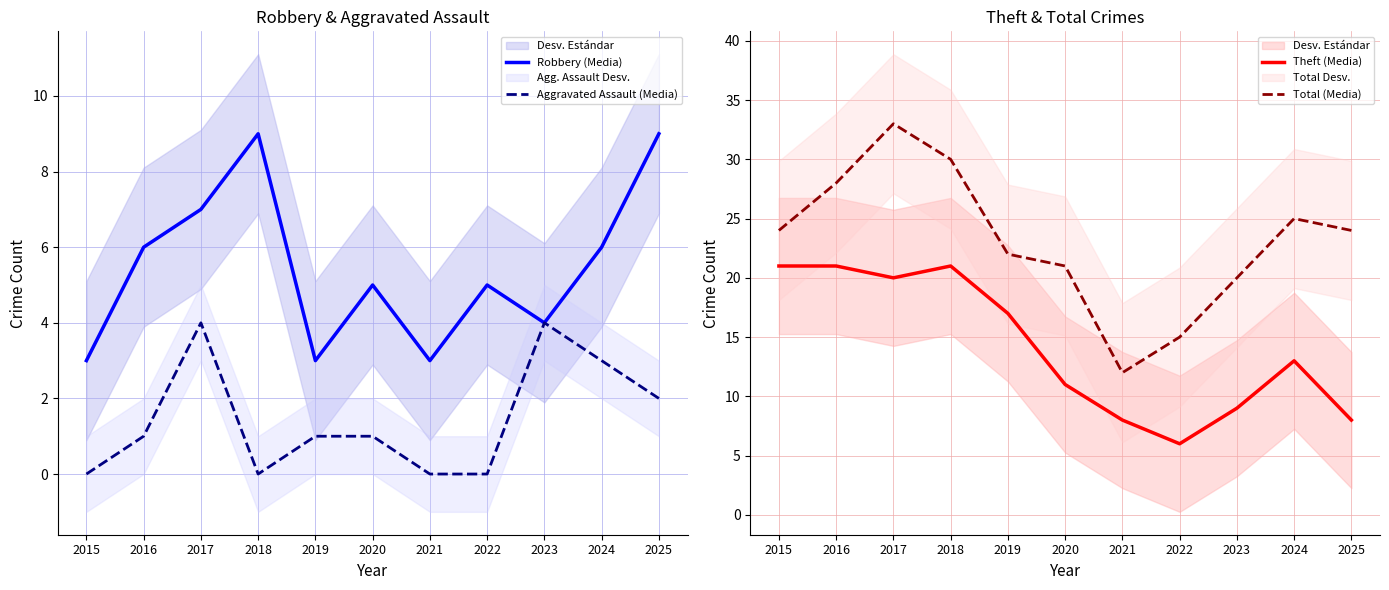

How many lines are shown in the chart?

4